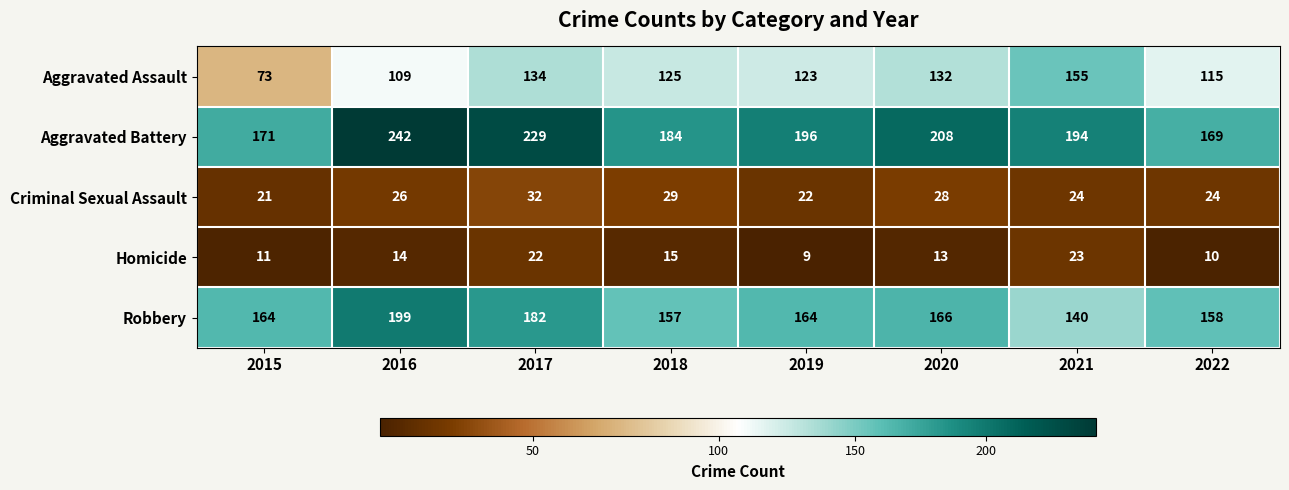

The Homicide series shows 32 at 2021. True or false?

False